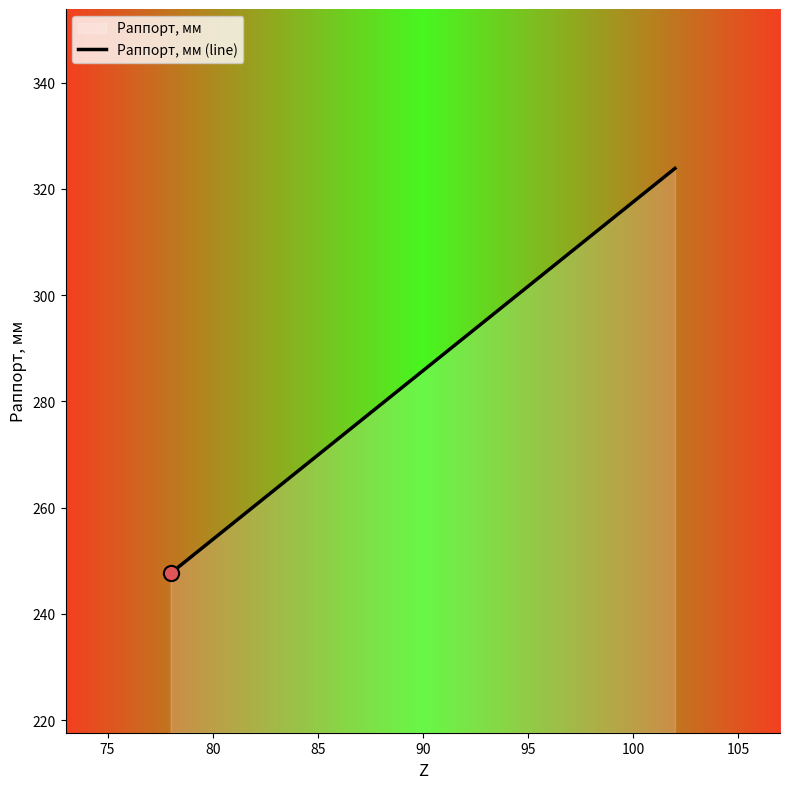

What is the difference between the maximum and minimum values?

76.2